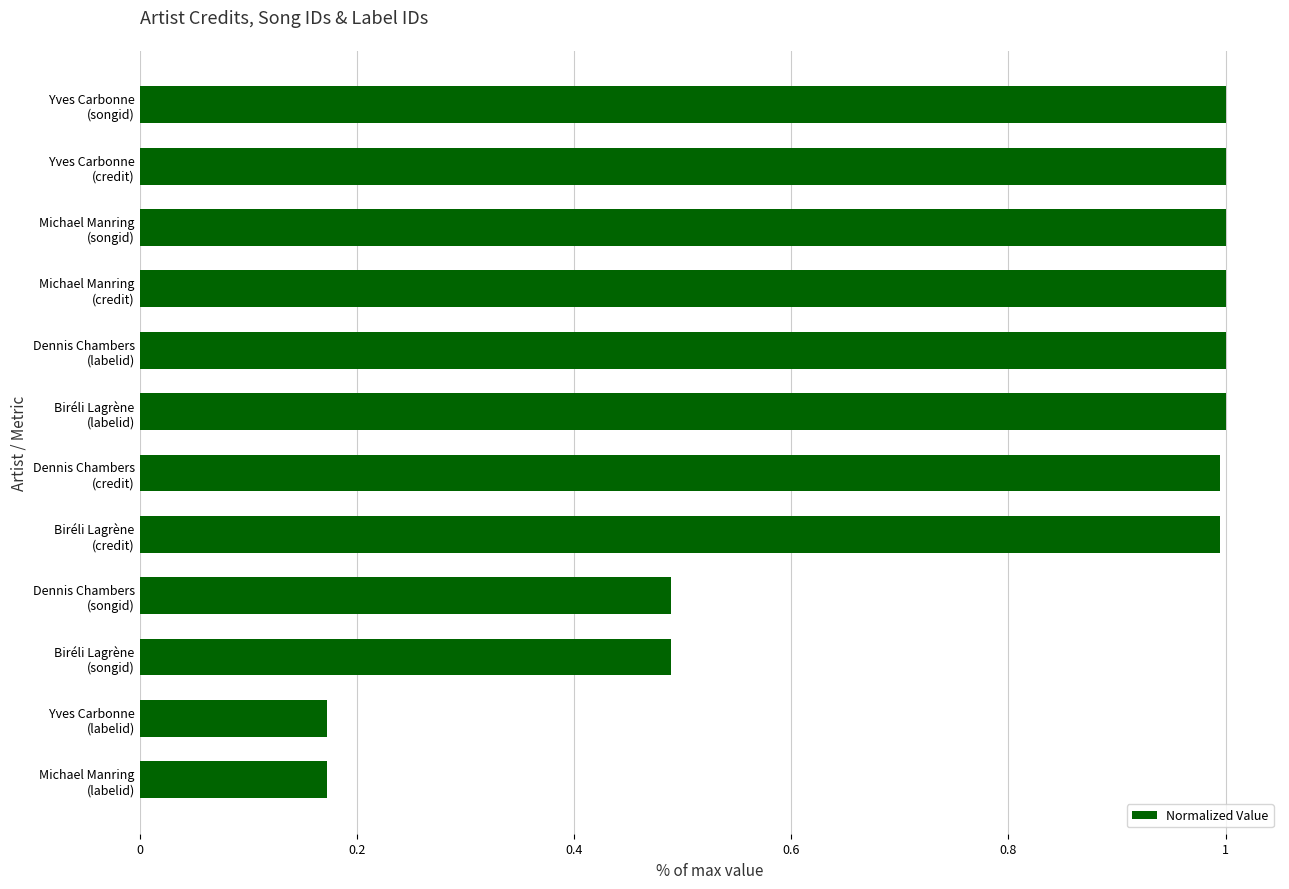

What is the greatest value displayed?

1.0